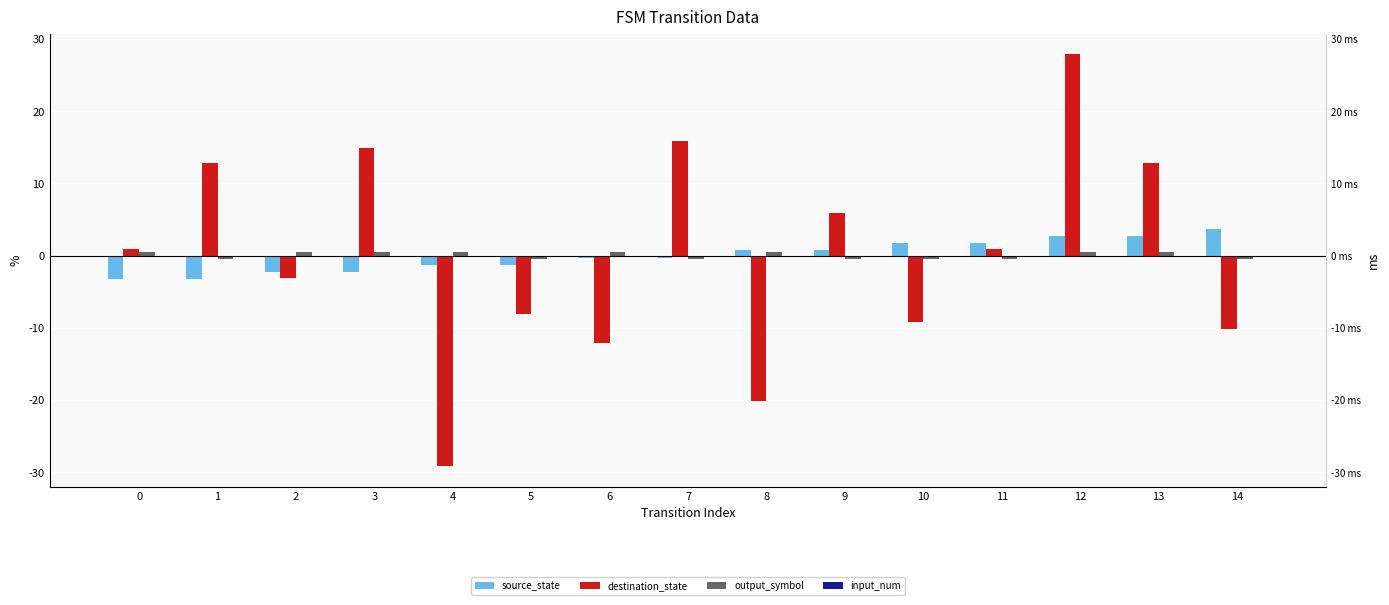

What are all the series names shown in the legend?

source_state, destination_state, output_symbol, input_num